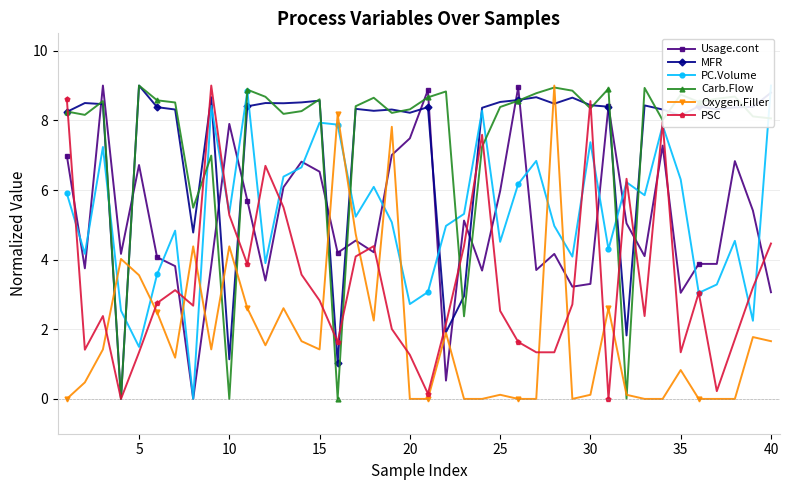

Read the Usage.cont value at 25.

6.0